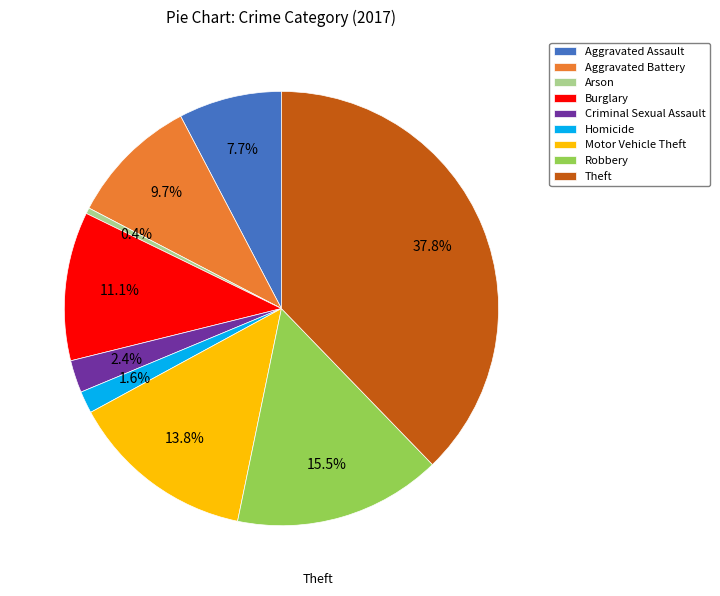

To the nearest percent, what is the combined percentage of Arson and Theft?

38%